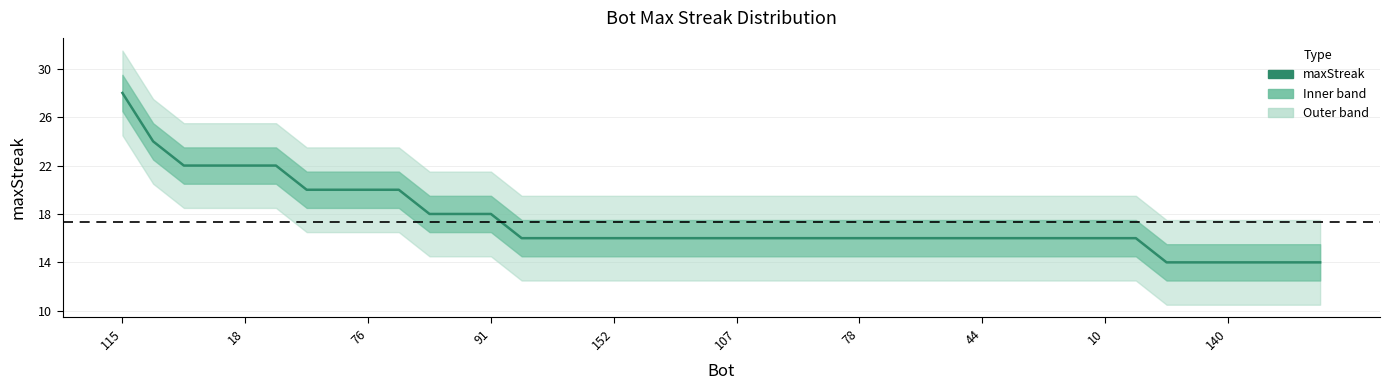

What is the ratio of the value at 140 to the value at 19?

1.2